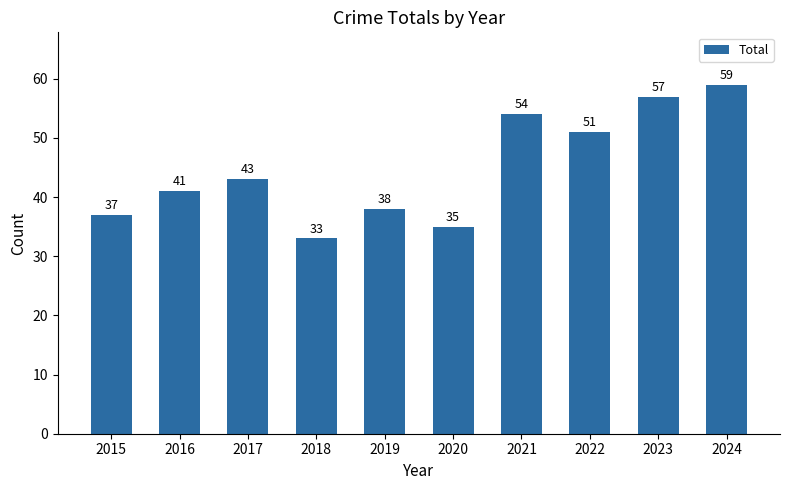

Rank the categories by value from lowest to highest.

2018, 2020, 2015, 2019, 2016, 2017, 2022, 2021, 2023, 2024